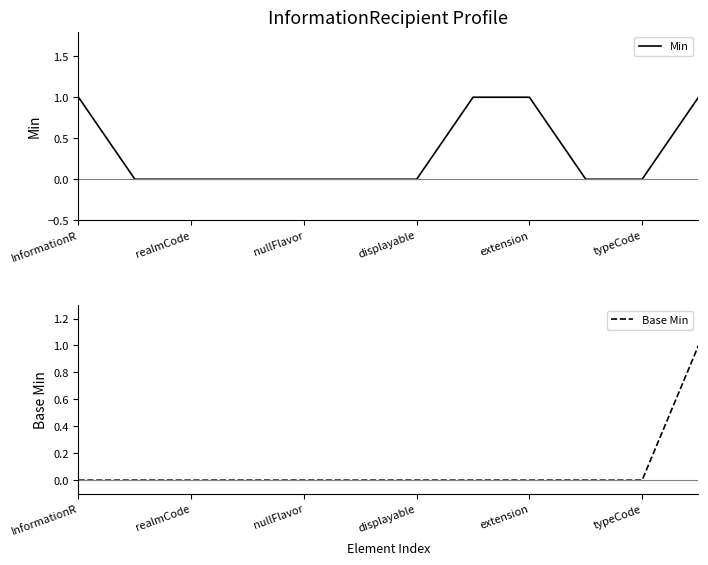

The value of Min at displayable is 0. True or false?

True